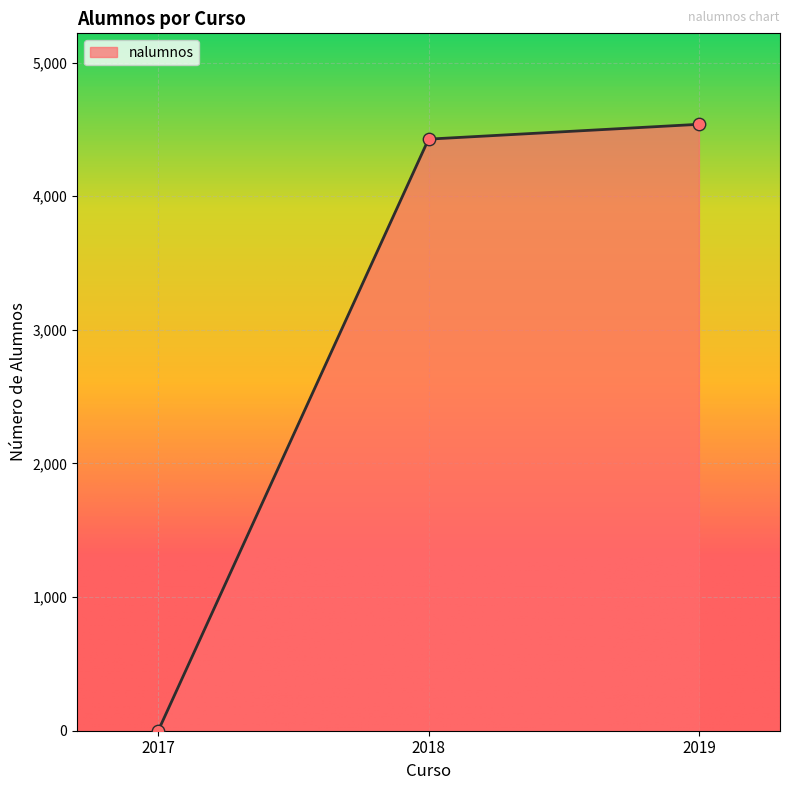

What is the change in value from 2017 to 2019?

+4538